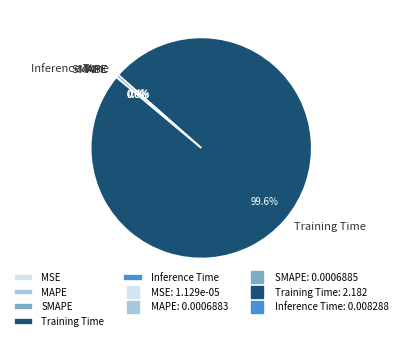

Which slice represents more than half of the pie?

Training Time